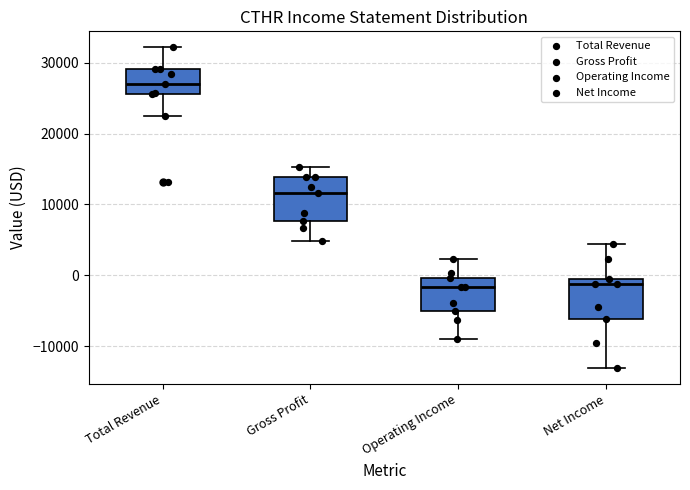

Reading left to right, read every box against the y-axis: the position of its median line, the range the box covers, and the ends of its whiskers. The values are not printed on the chart, so give them approximately, as read against the axis.

Total Revenue: median 27000, box 26000 to 29000, whiskers 23000 to 32000
Gross Profit: median 12000, box 8000 to 14000, whiskers 5000 to 15000
Operating Income: median -2000, box -5000 to 0, whiskers -9000 to 2000
Net Income: median -1000, box -6000 to 0, whiskers -13000 to 4000